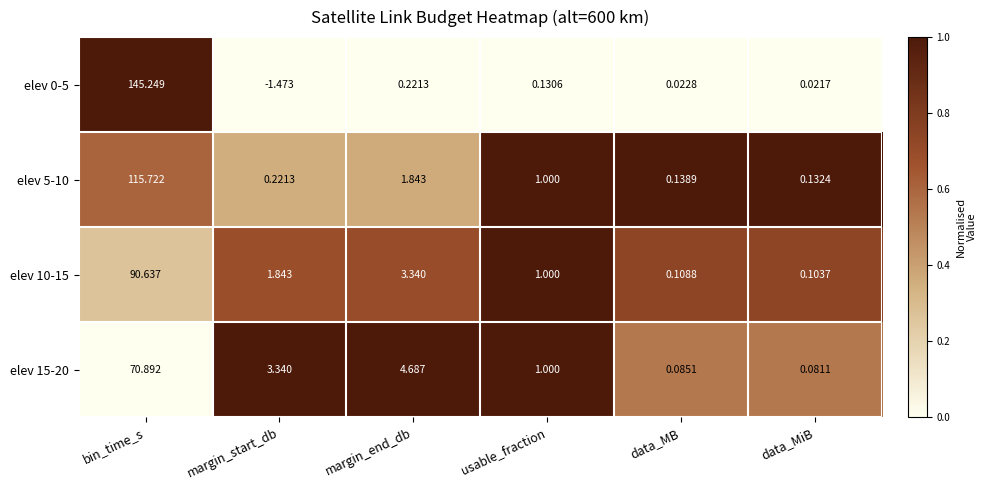

Which label corresponds to the smallest value in the chart?

margin_start_db